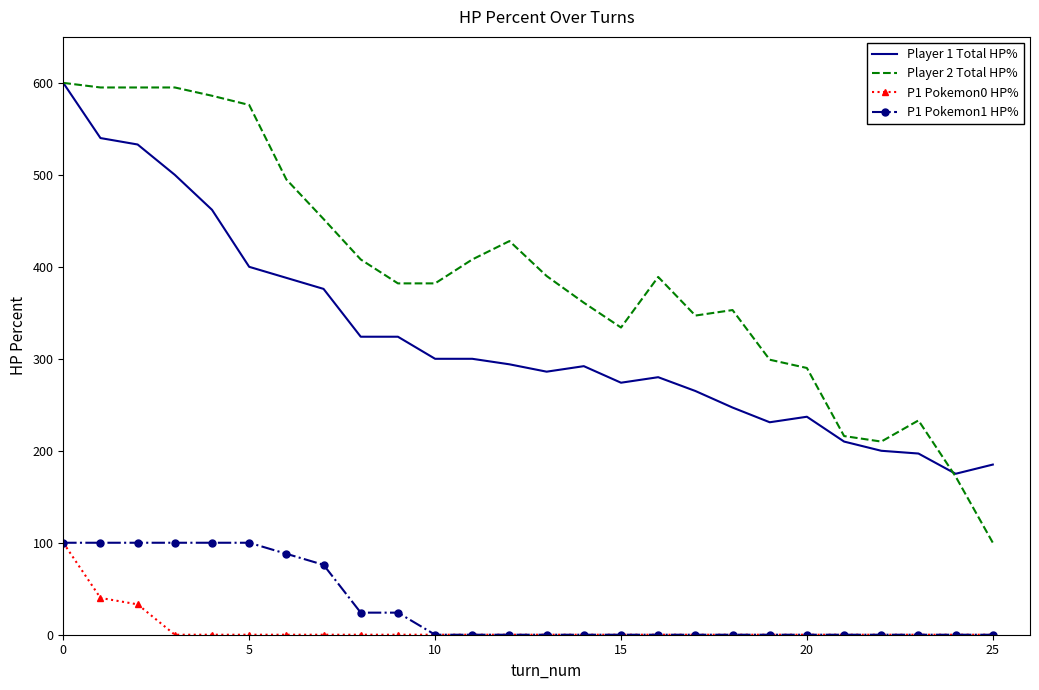

Which series has the largest total across all categories?

Player 2 Total HP%